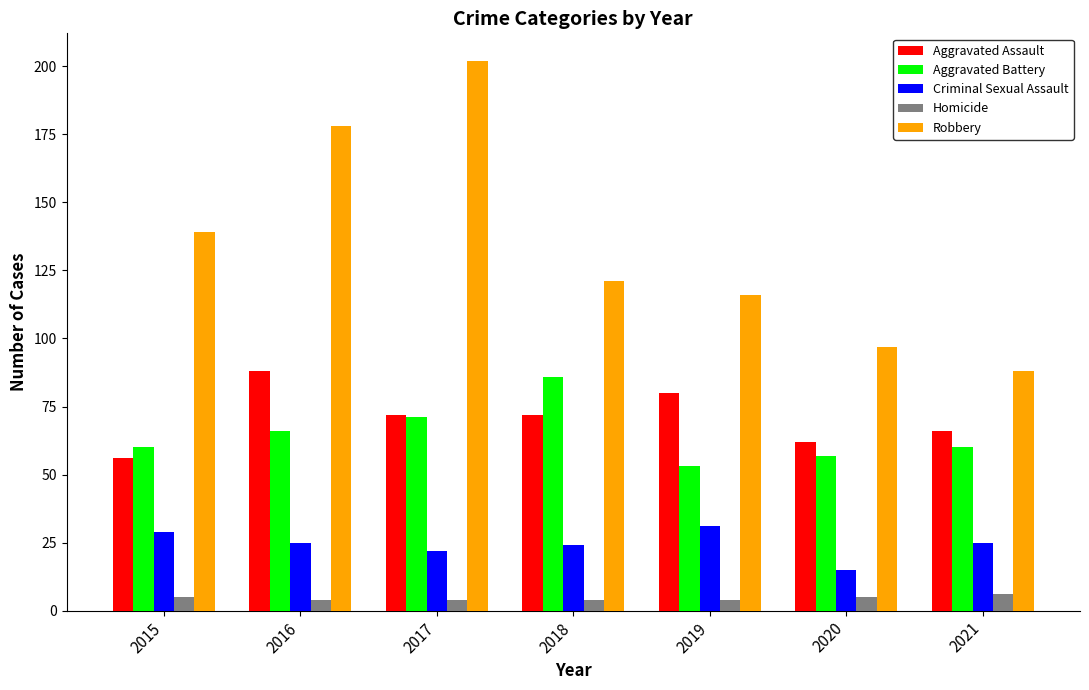

How many categories are shown in the chart?

7